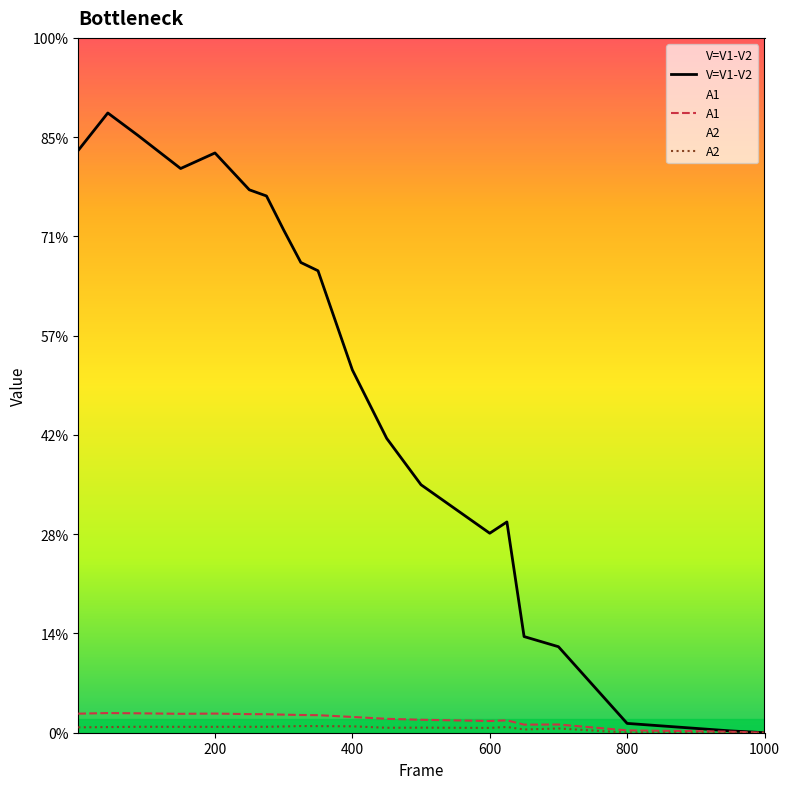

How many lines are shown in the chart?

3